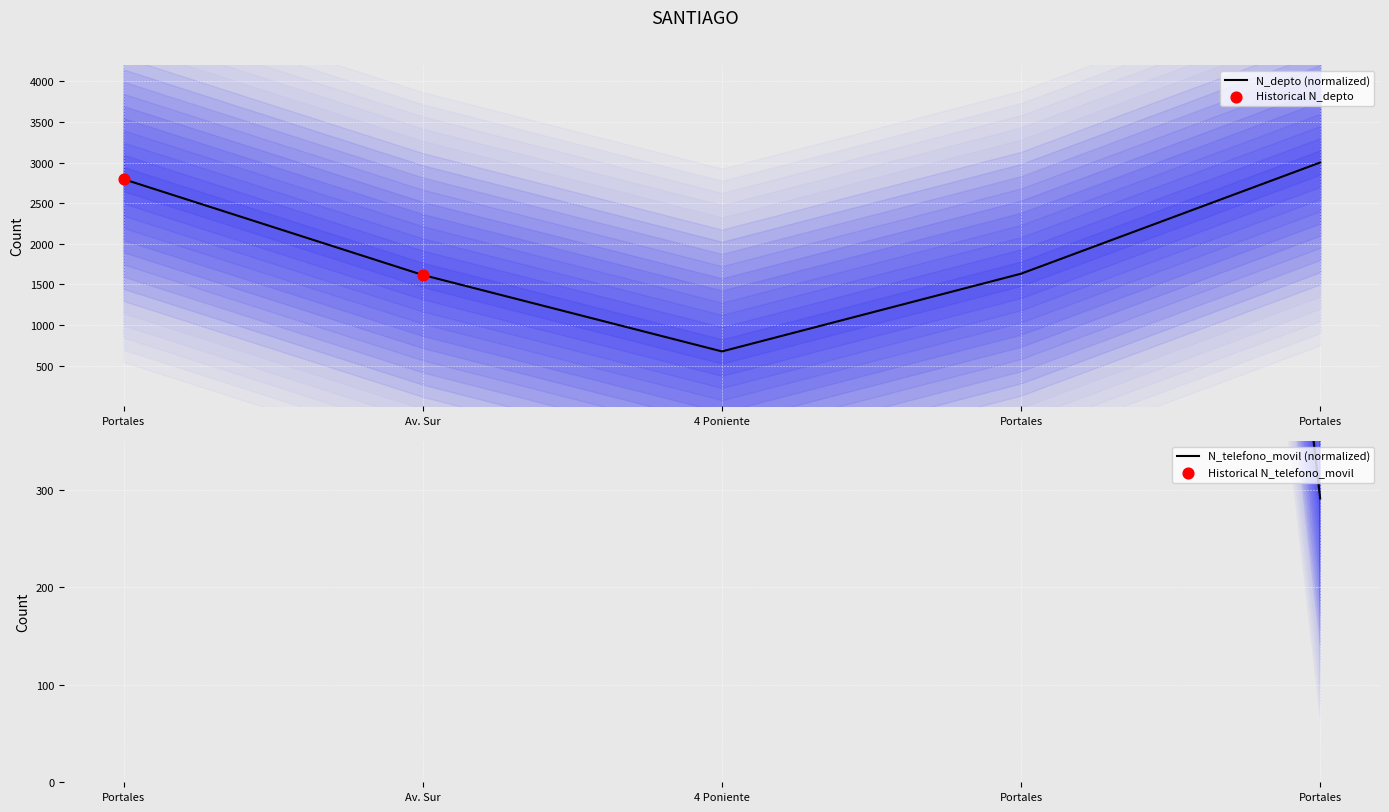

Which series reaches the minimum Y coordinate?

N_telefono_movil